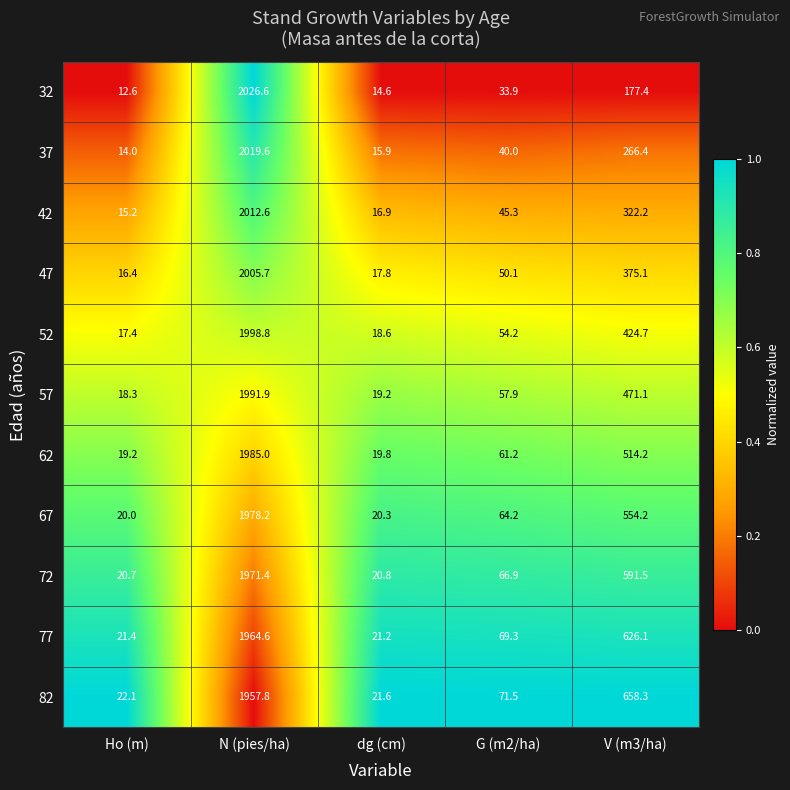

Rank the series at V (m3/ha) from highest to lowest value.

82, 77, 72, 67, 62, 57, 52, 47, 42, 37, 32